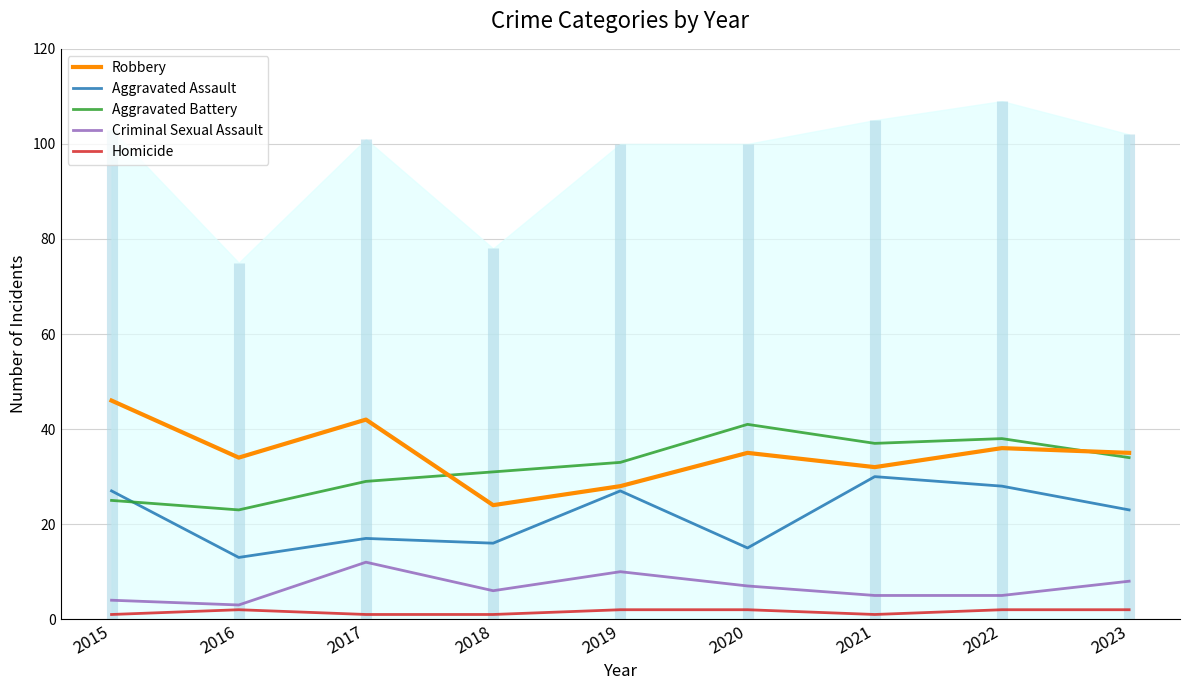

What are all the series names shown in the legend?

Robbery, Aggravated Assault, Aggravated Battery, Criminal Sexual Assault, Homicide